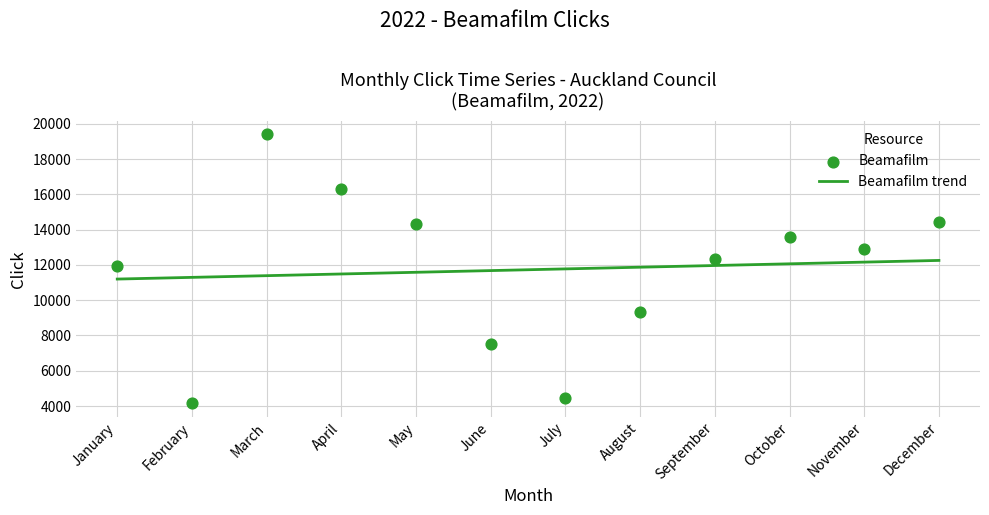

What is the ratio of the value at May to the value at April?

0.9